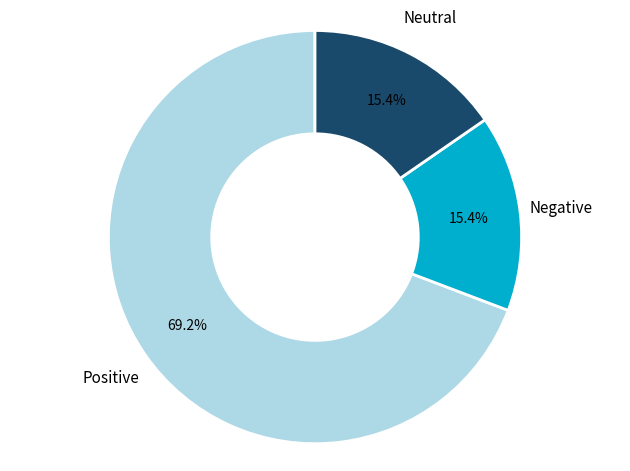

Is there any slice that represents more than half of the pie?

Yes